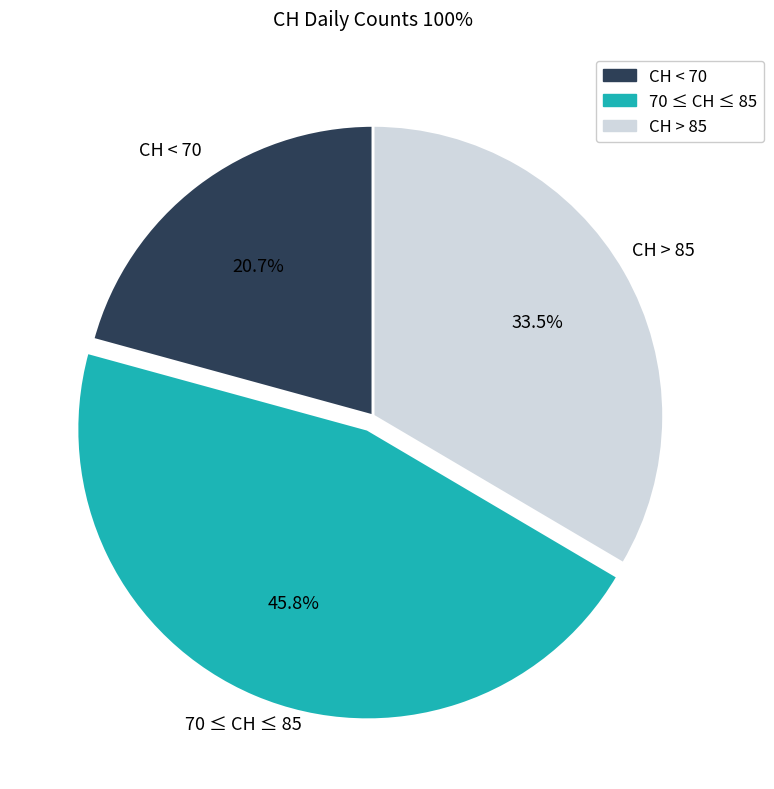

How many slices are in this pie chart?

3